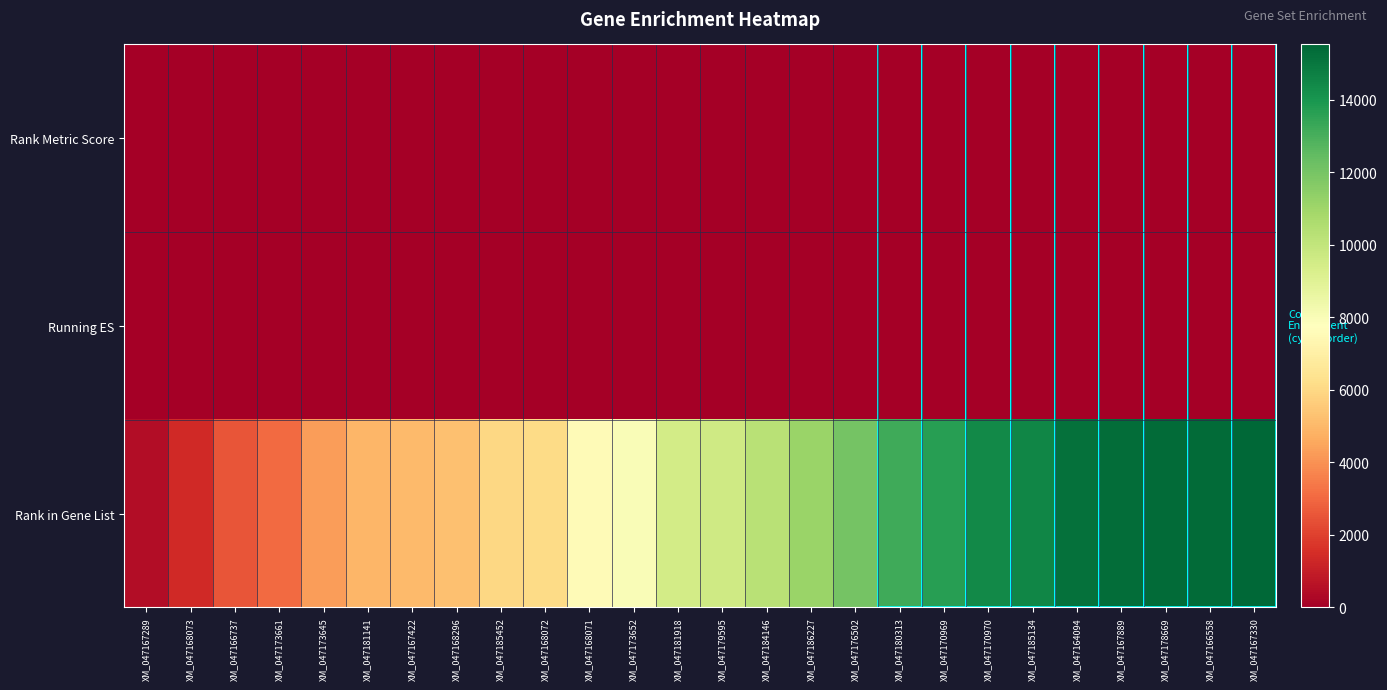

What is the total value across all series at XM_047180313?

13208.2